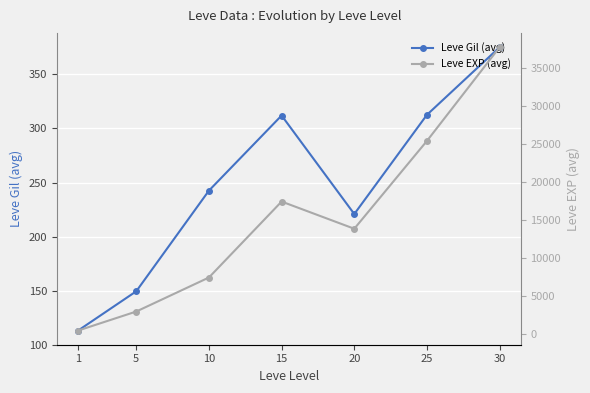

Where is the first local maximum for Leve Gil (avg)?

15